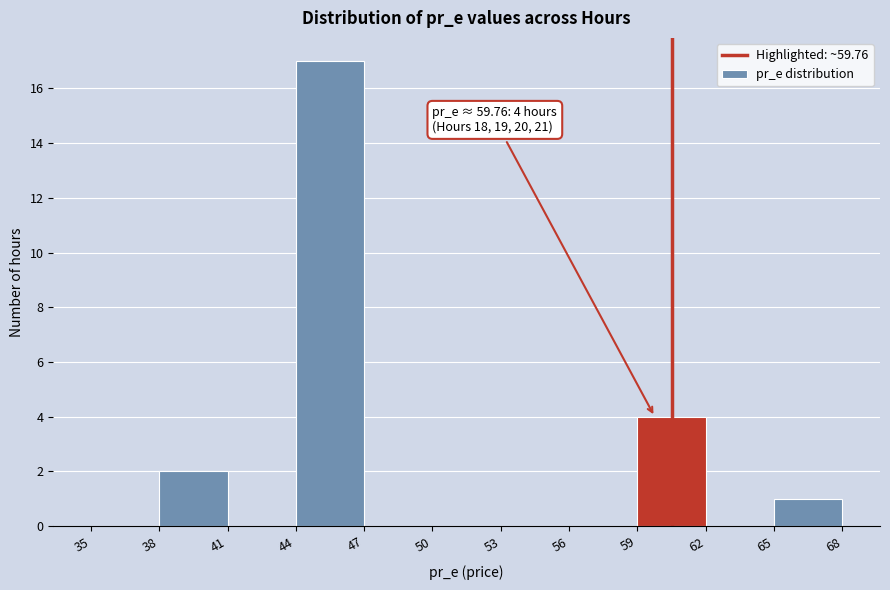

Which range on the x-axis has the tallest bar?

44 to 47